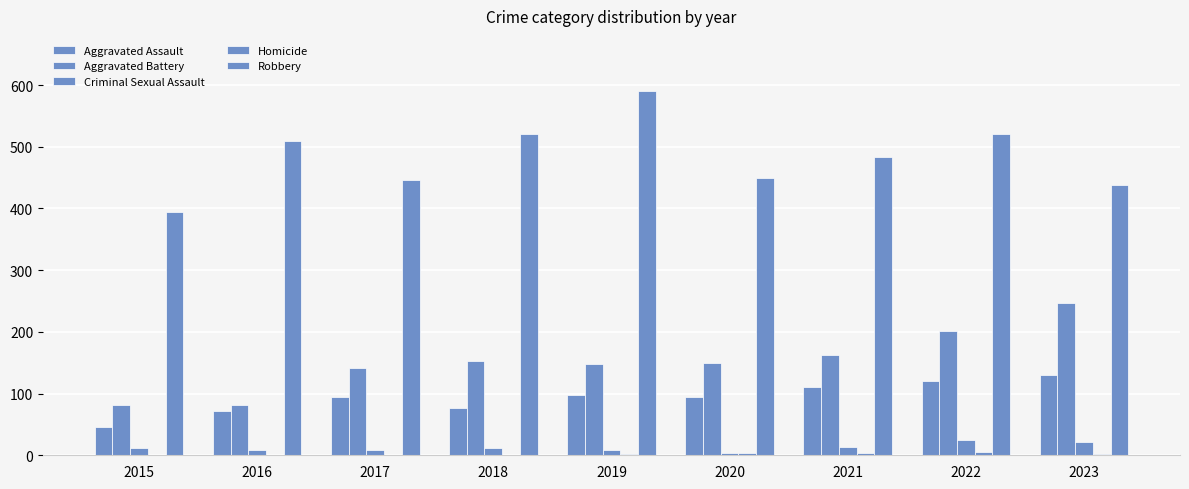

What is the approximate value of Aggravated Assault at 2015?

46